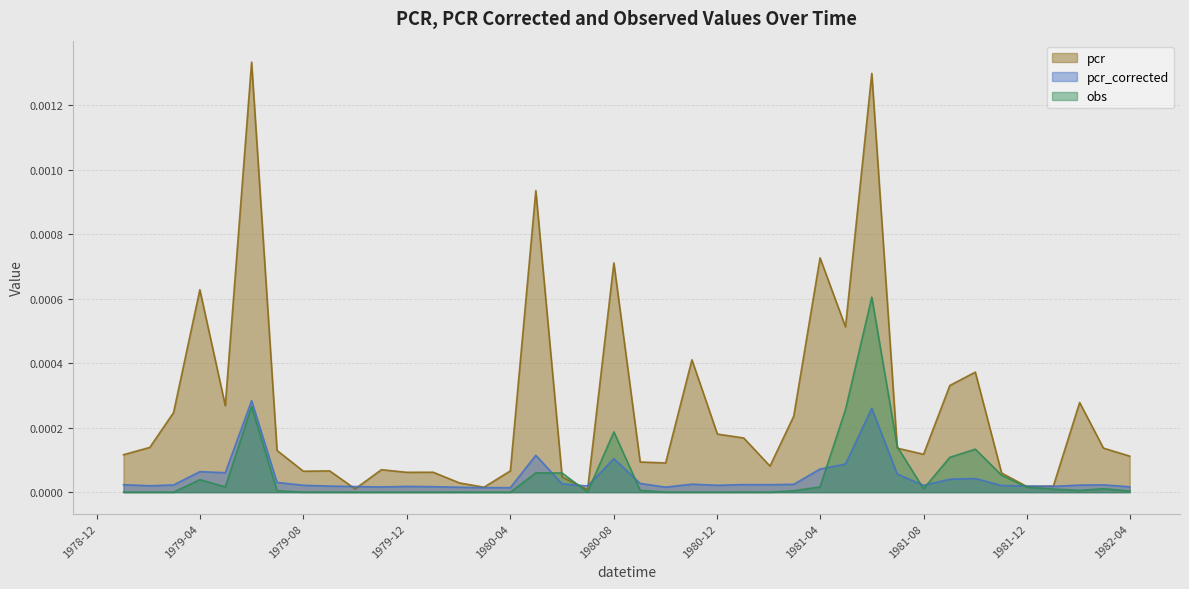

True or false: pcr and obs intersect in this chart.

True